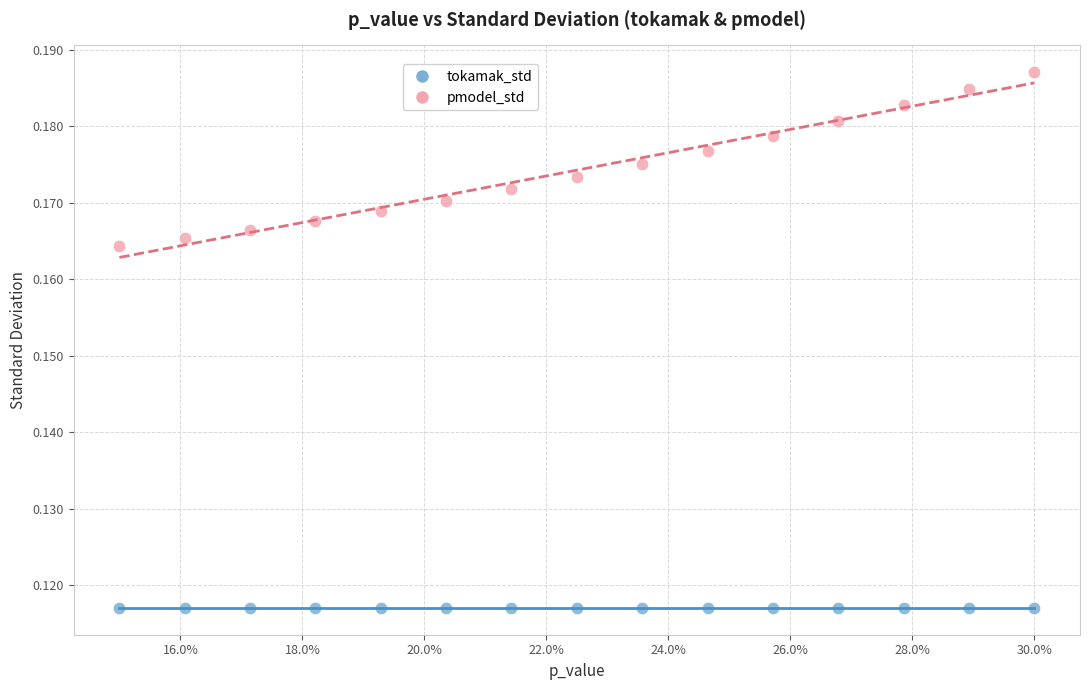

Which series contains the lowest Y value?

tokamak_std